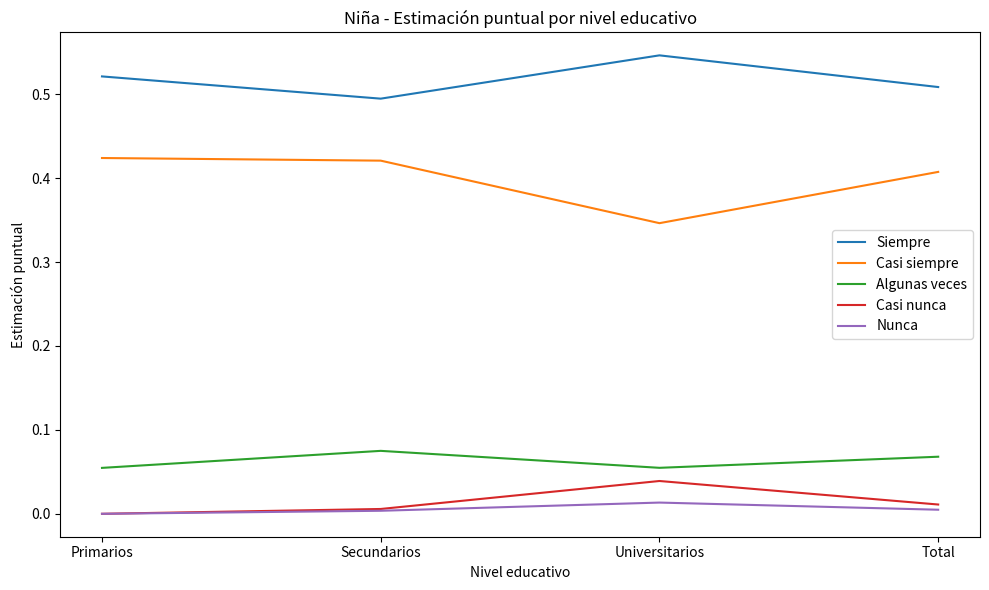

True or false: Casi siempre and Casi nunca intersect in this chart.

False